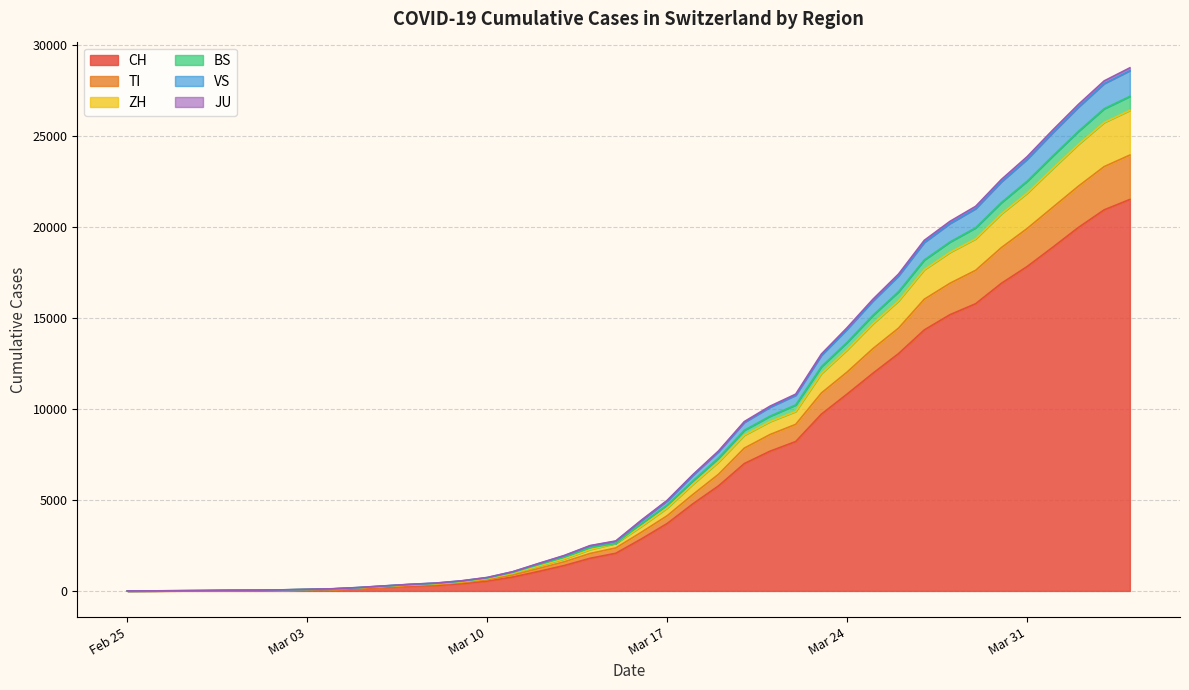

What is the maximum value for CH?

21529